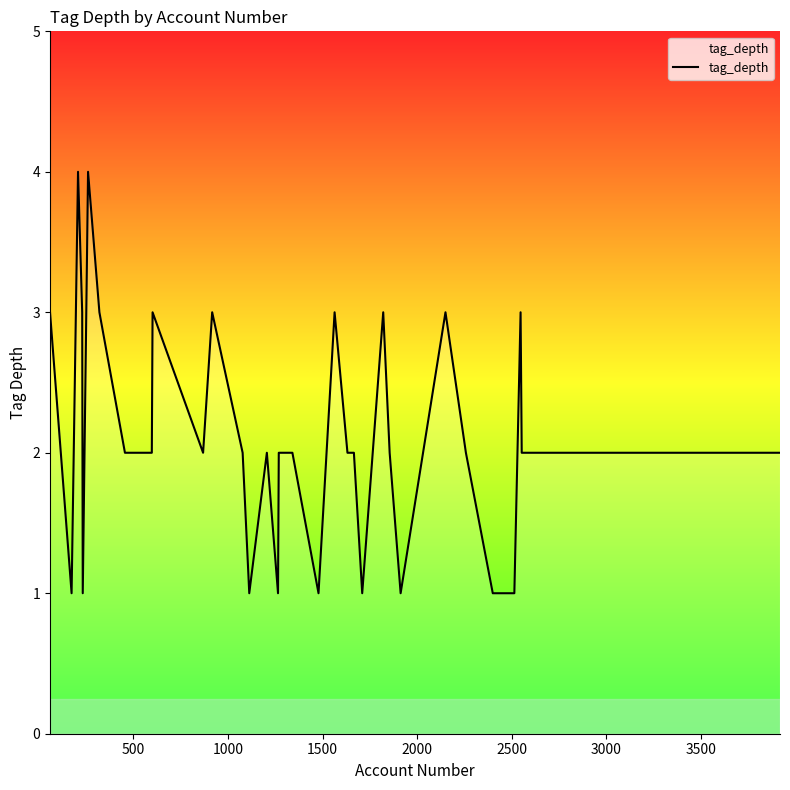

What is the greatest value displayed?

4